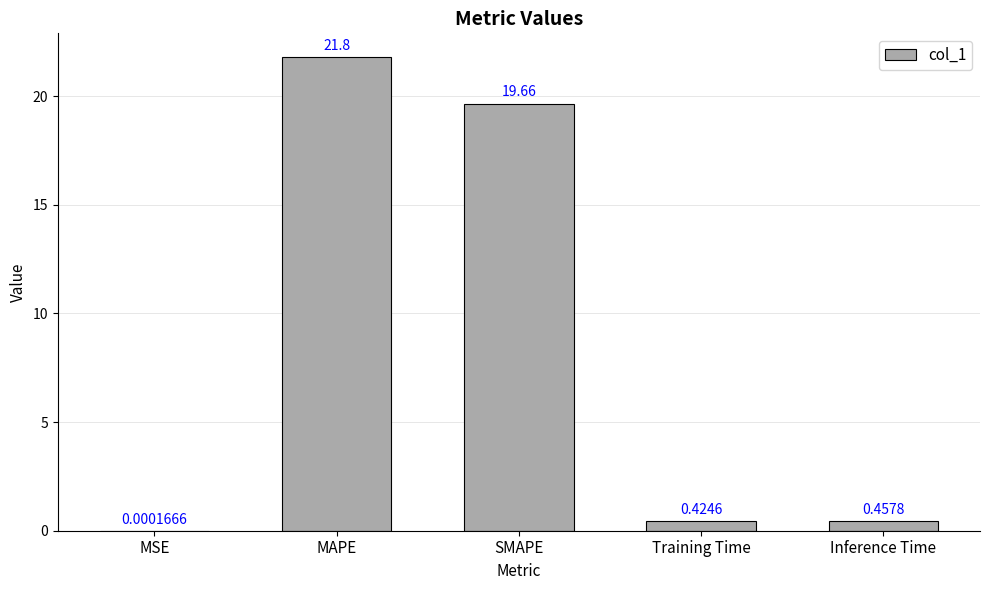

Is it true that the value at SMAPE is 19.7?

True